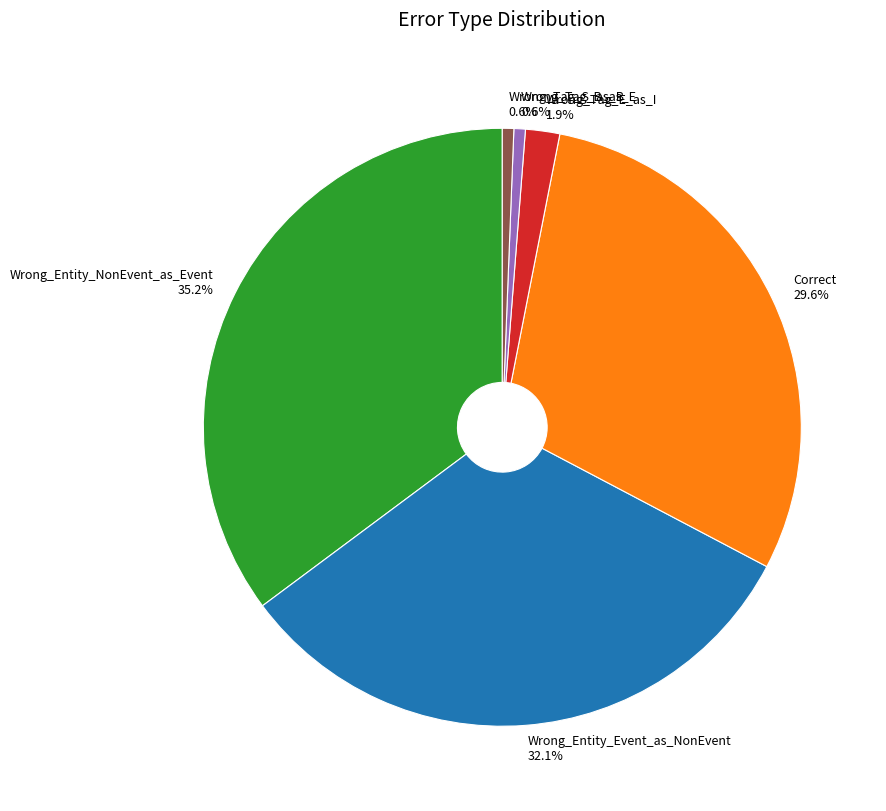

Count the number of slices in the pie.

6